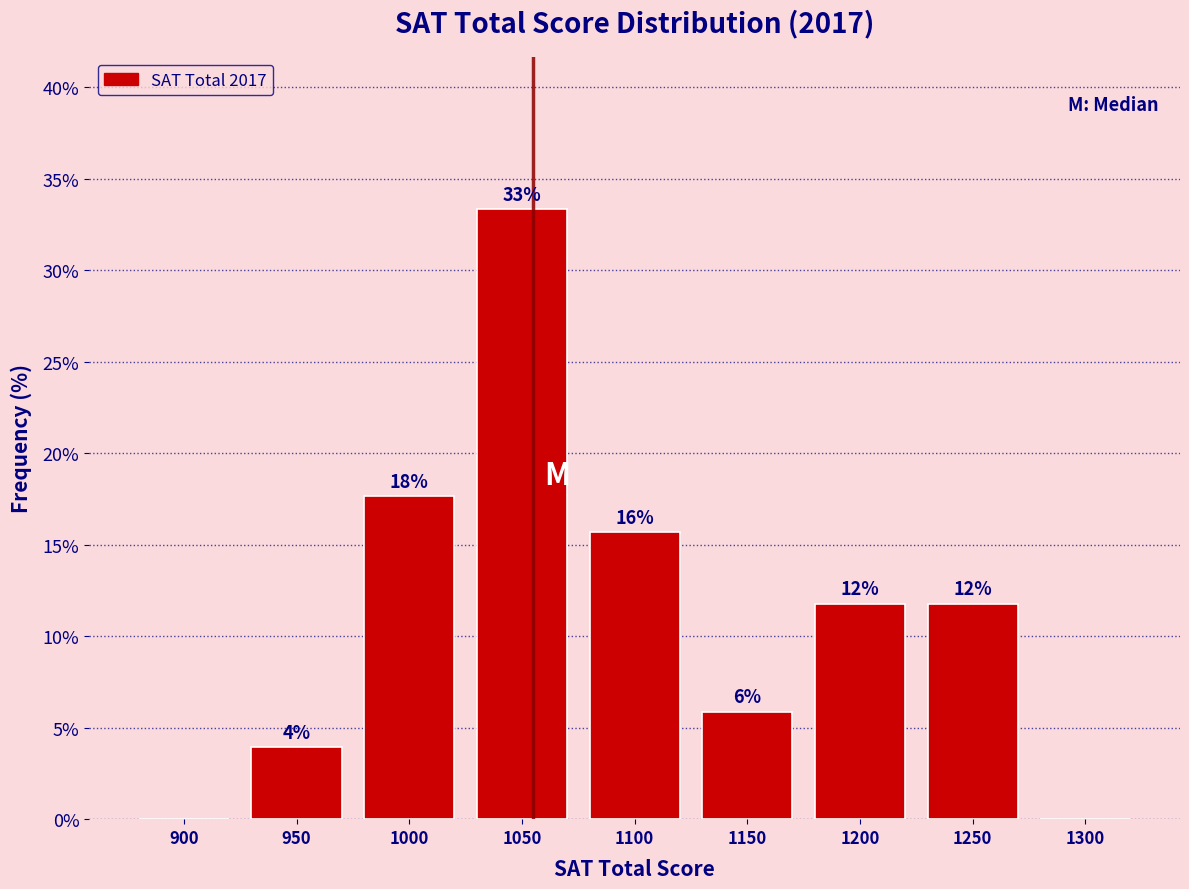

Are the bars horizontal?

No